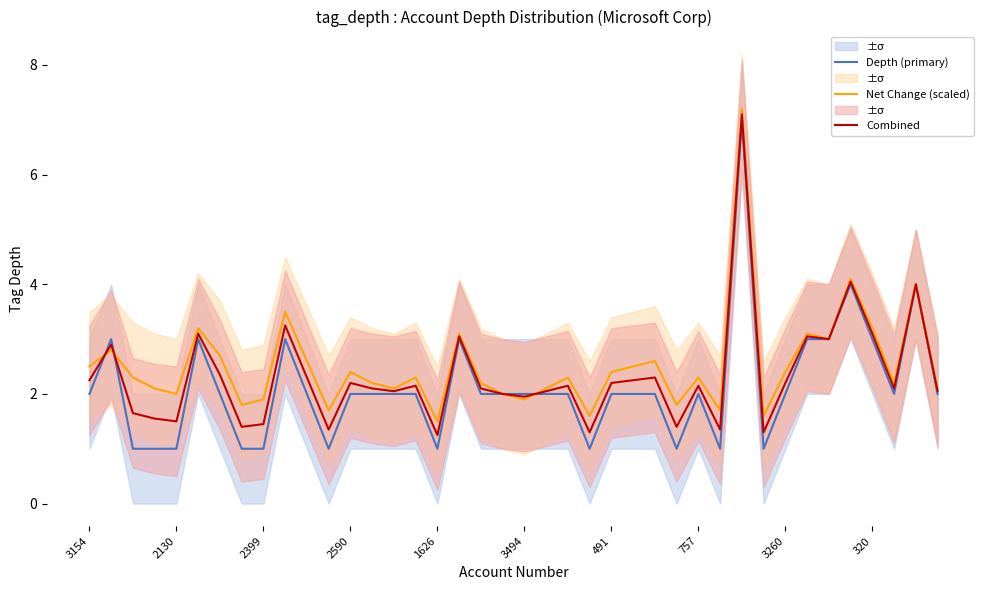

How many lines are shown in the chart?

3